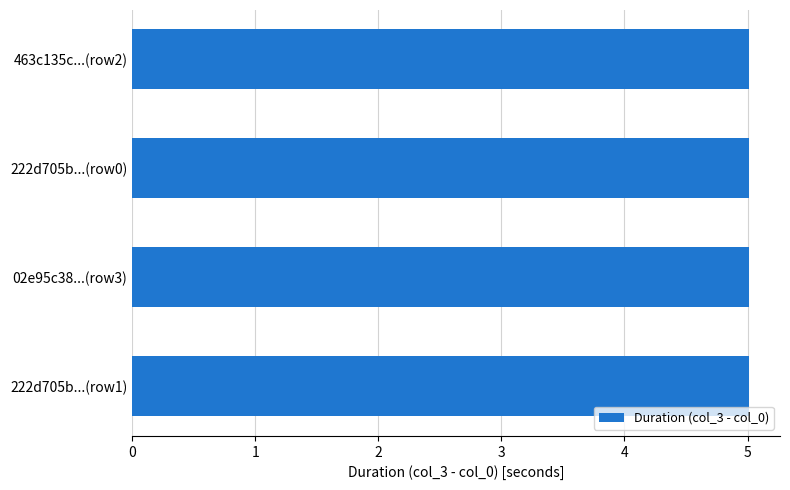

Is it true that the value at 02e95c38...(row3) is 5.0?

True